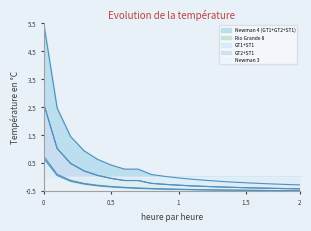

At 2, list the series in order from smallest to largest.

Rio Grande 8, Newman 3, GT1+ST1, GT2+ST1, Newman 4 (GT1+GT2+ST1)